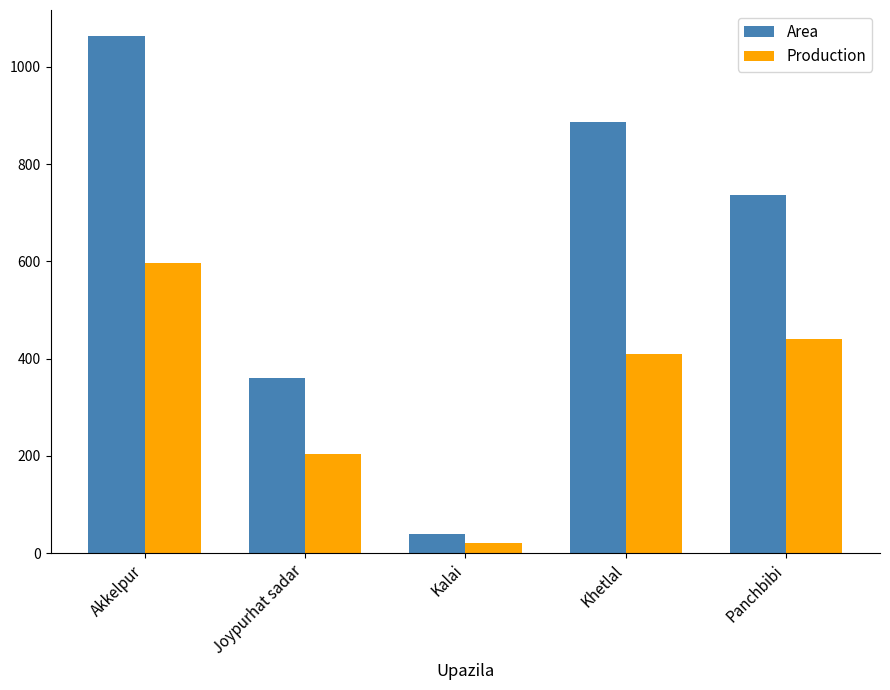

What is the label of the 1st bar from the left?

Akkelpur